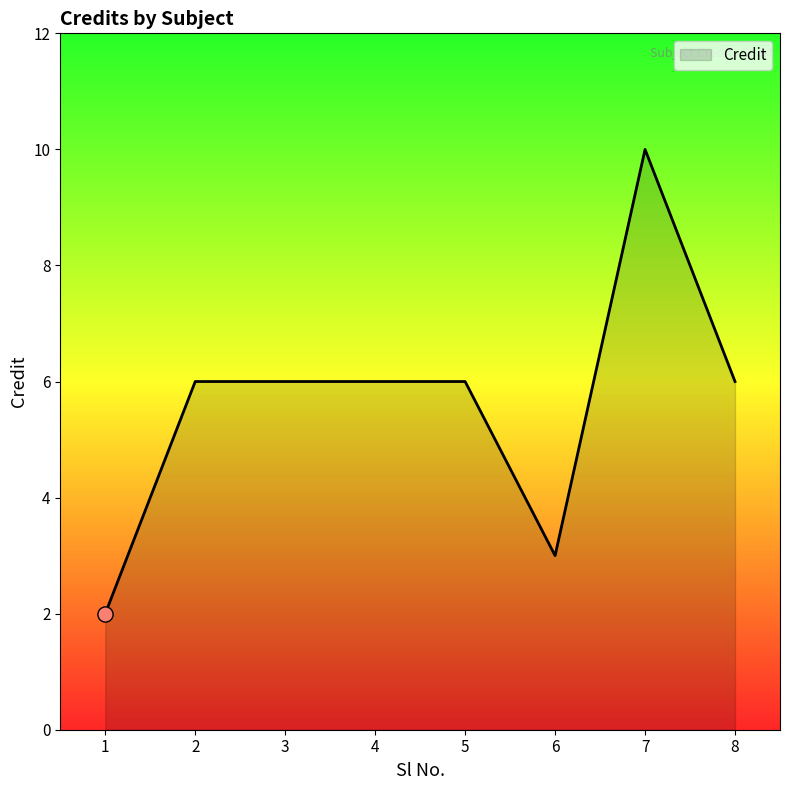

Between 3 and 1, which is larger?

3